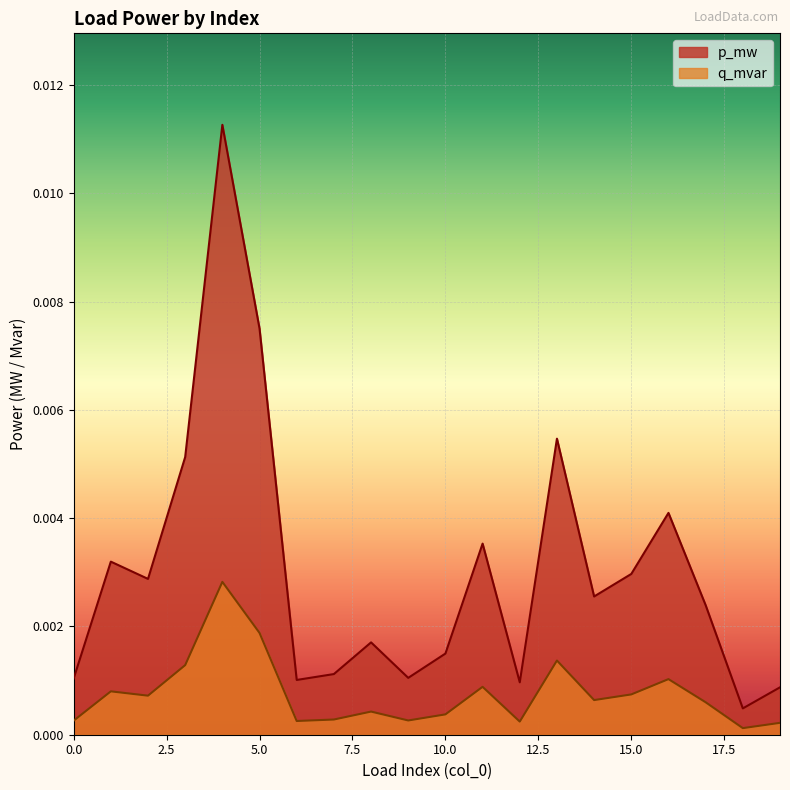

True or false: q_mvar and p_mw intersect in this chart.

False